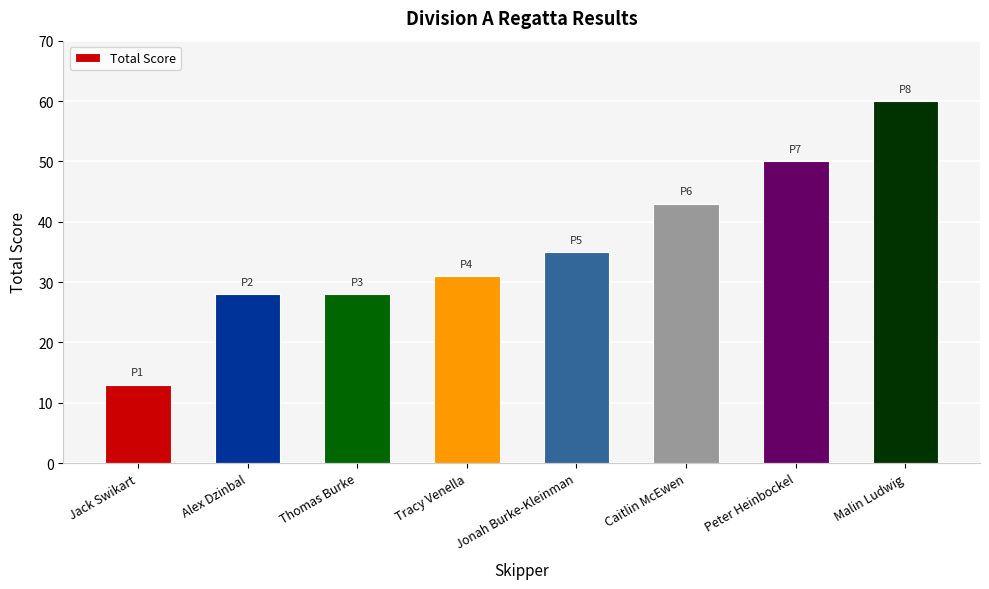

What is the value of the 3rd bar from the left?

28